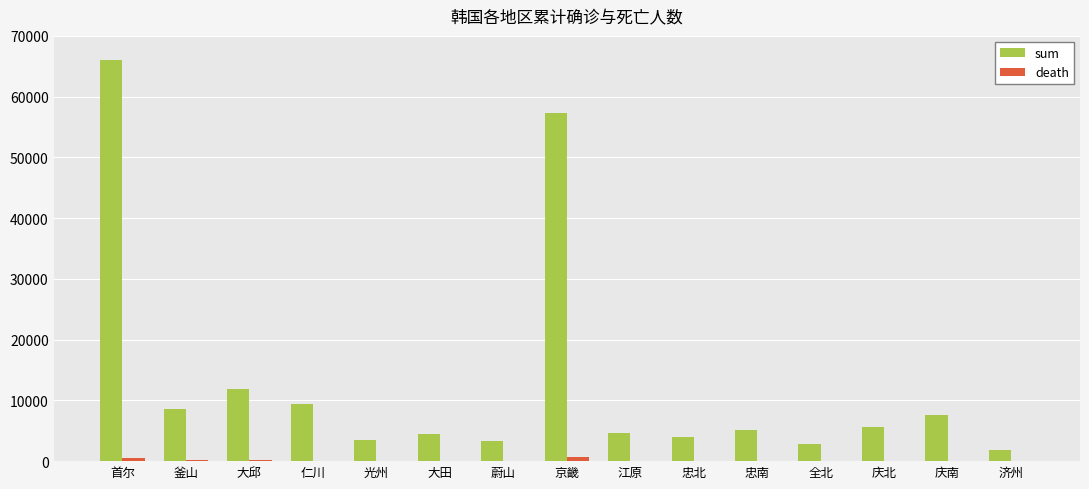

How many groups of bars are there?

15